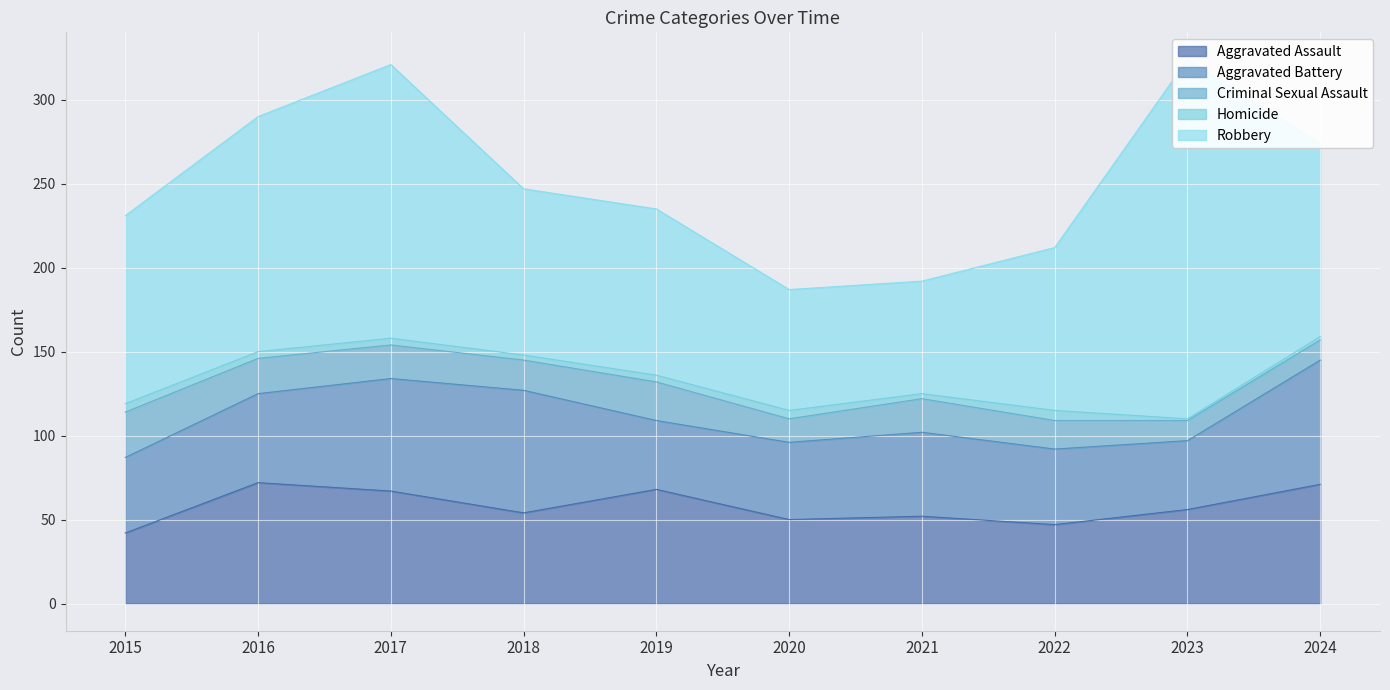

At which category does Robbery reach its first local valley?

2021